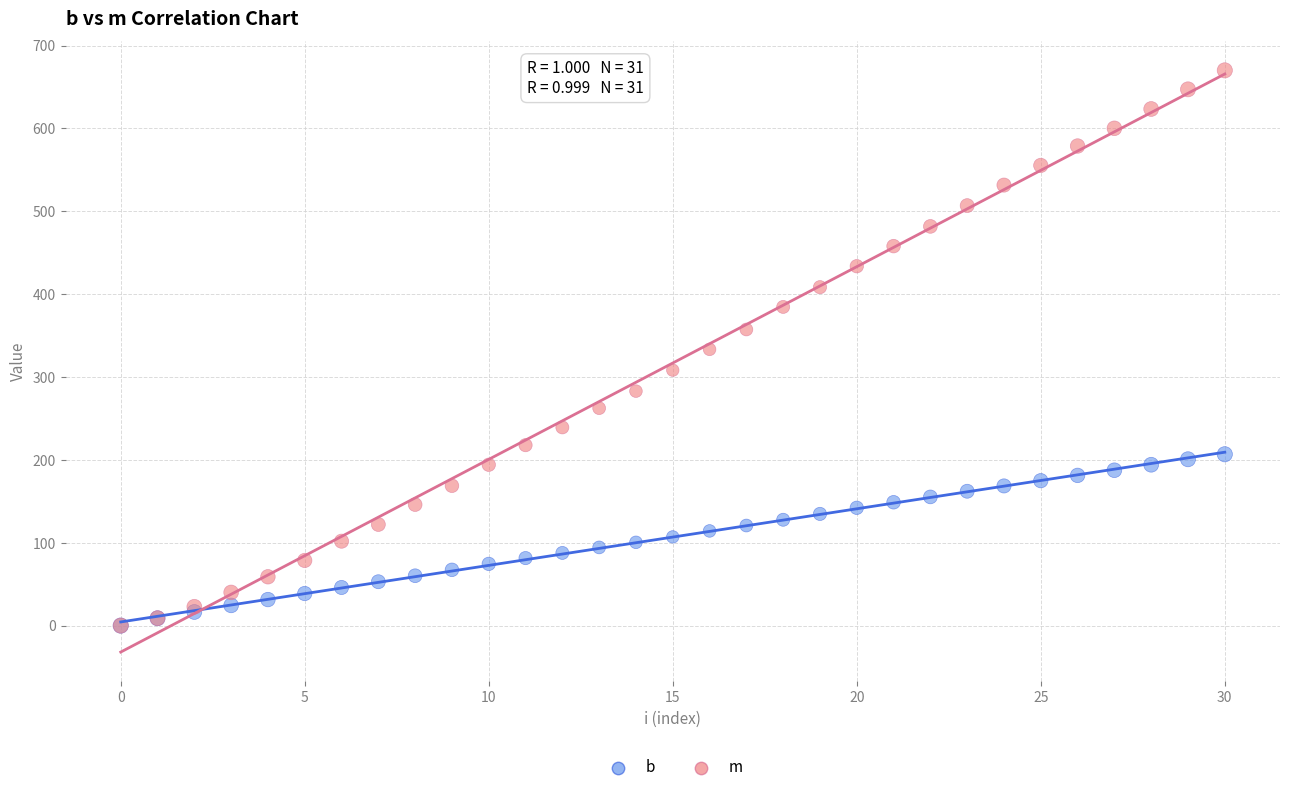

Which series reaches the maximum Y coordinate?

m